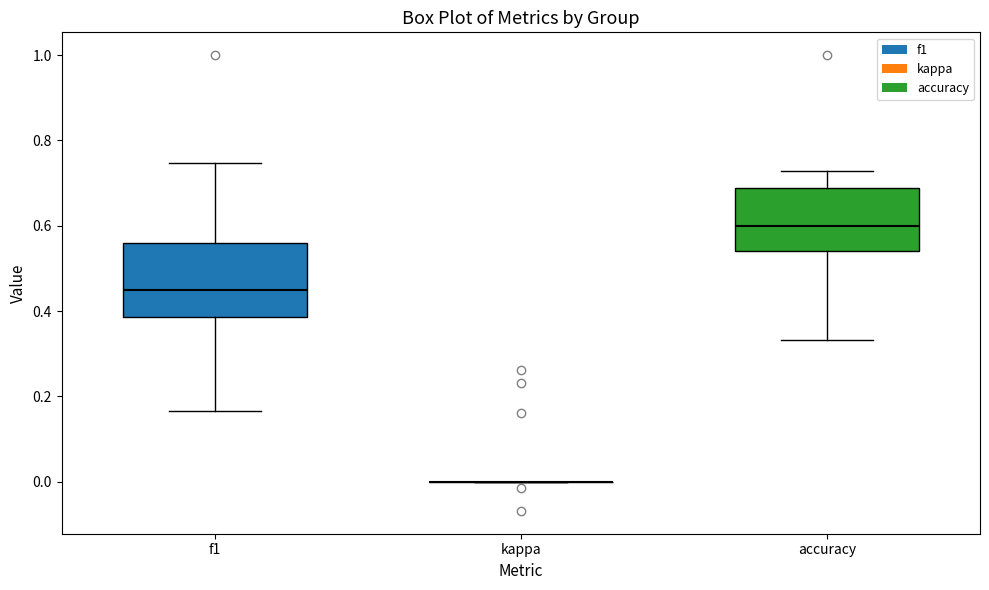

Comparing the boxes themselves (not the whiskers), which one is the tallest?

f1